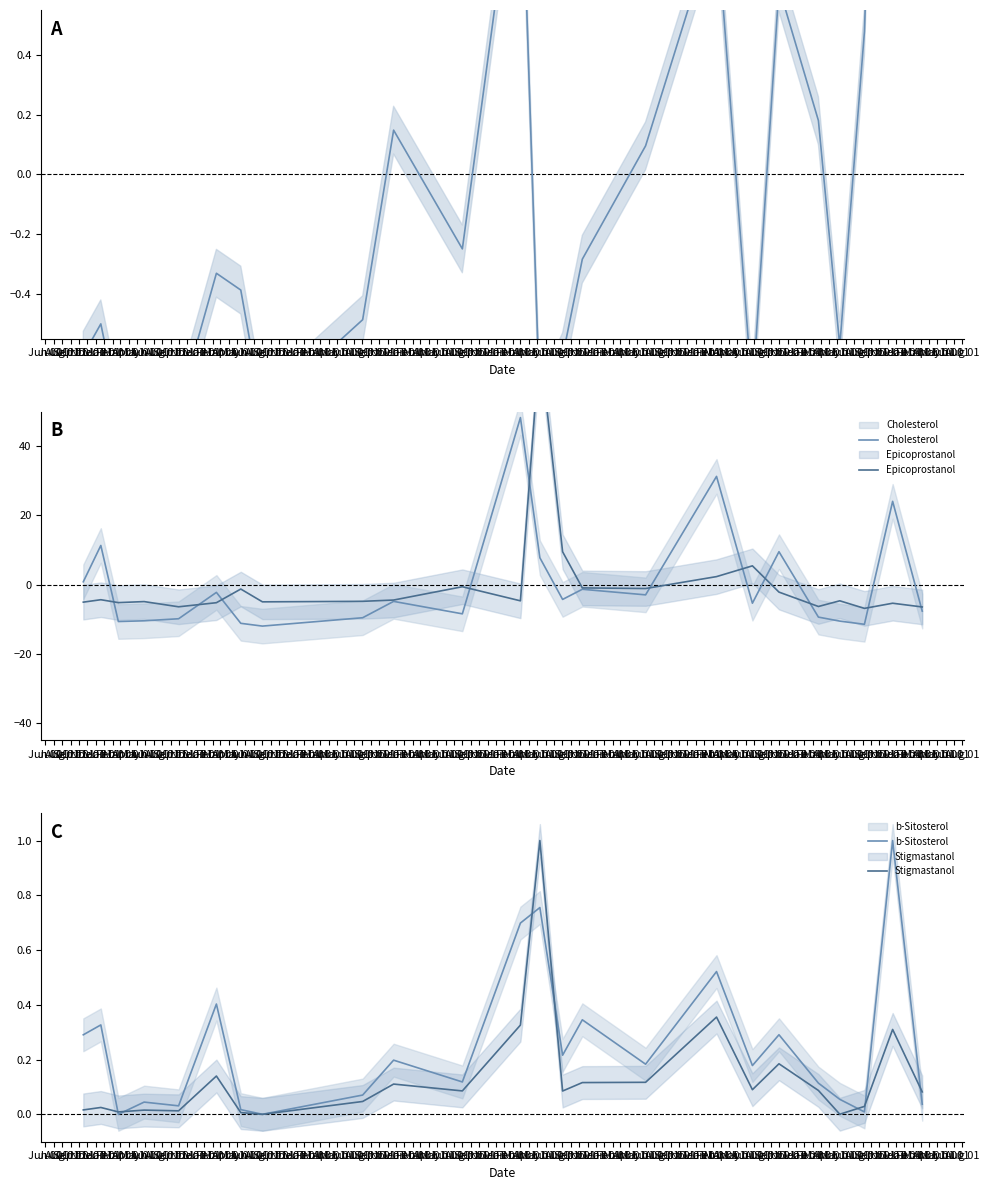

The value of Cholesterol at Jun 01 is 7.7. True or false?

True